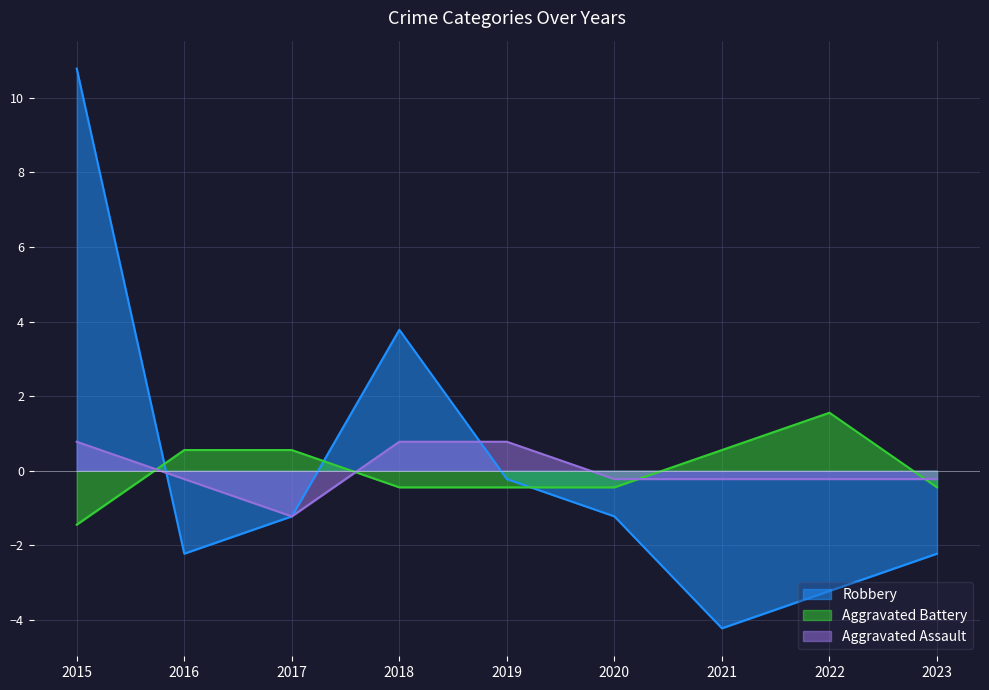

What is the total value across all series at 2019?

0.1